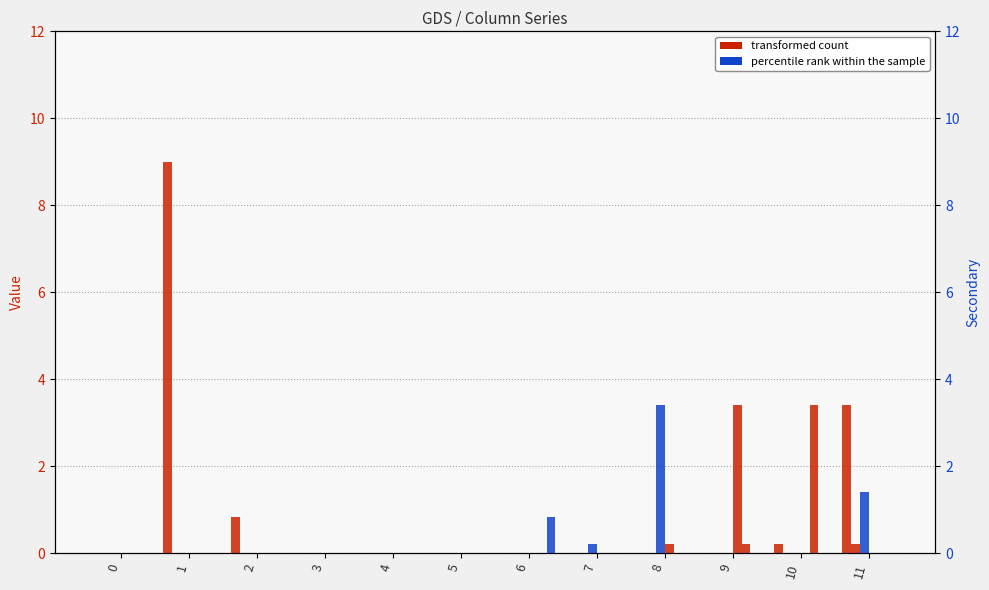

At which label does col_14 reach its peak?

9